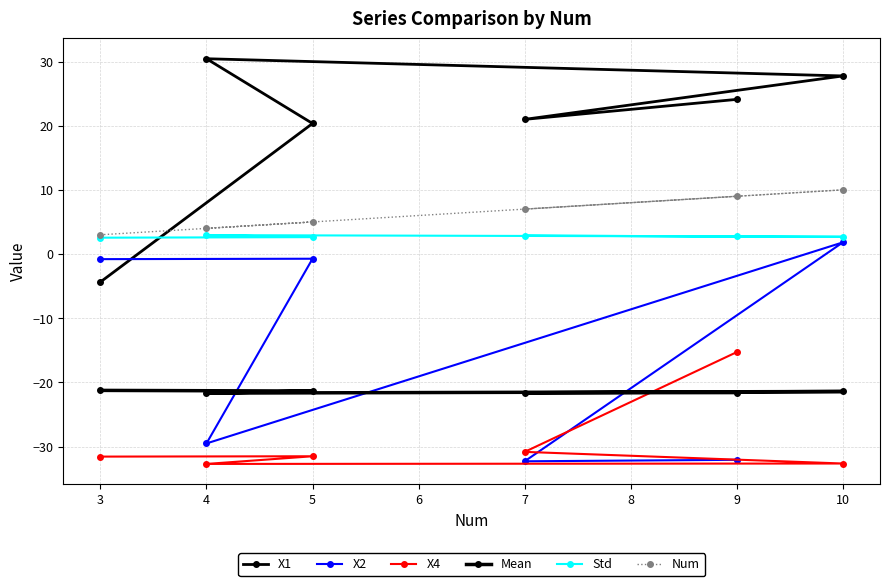

What are all the series names shown in the legend?

X1, X2, X4, Mean, Std, Num